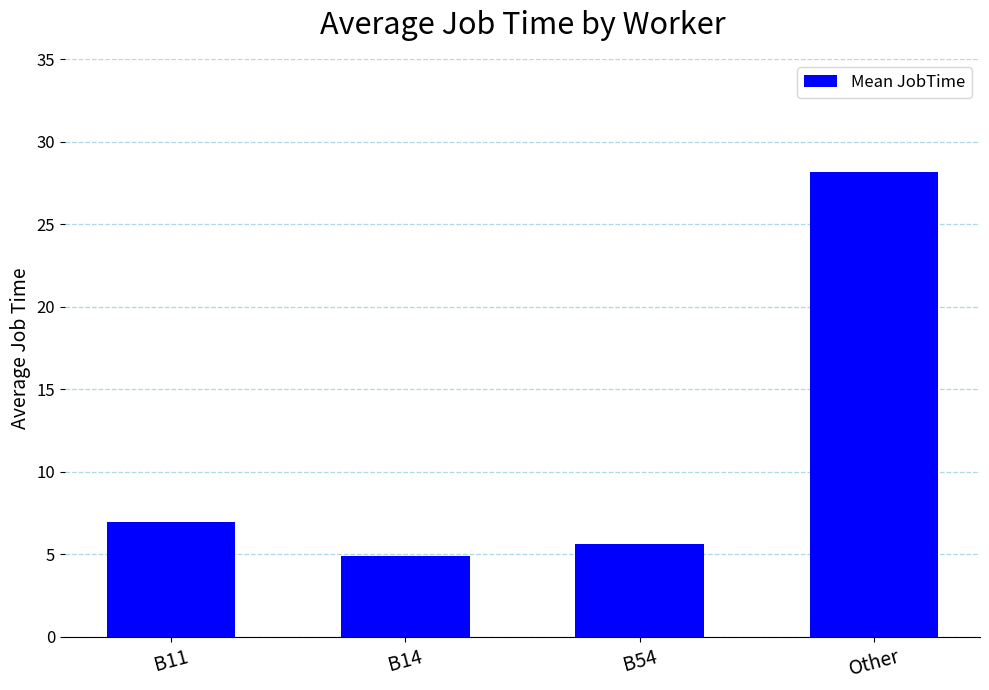

Reading left to right, transcribe all the data shown in this chart.

B11=6.9	B14=4.9	B54=5.6	Other=28.1